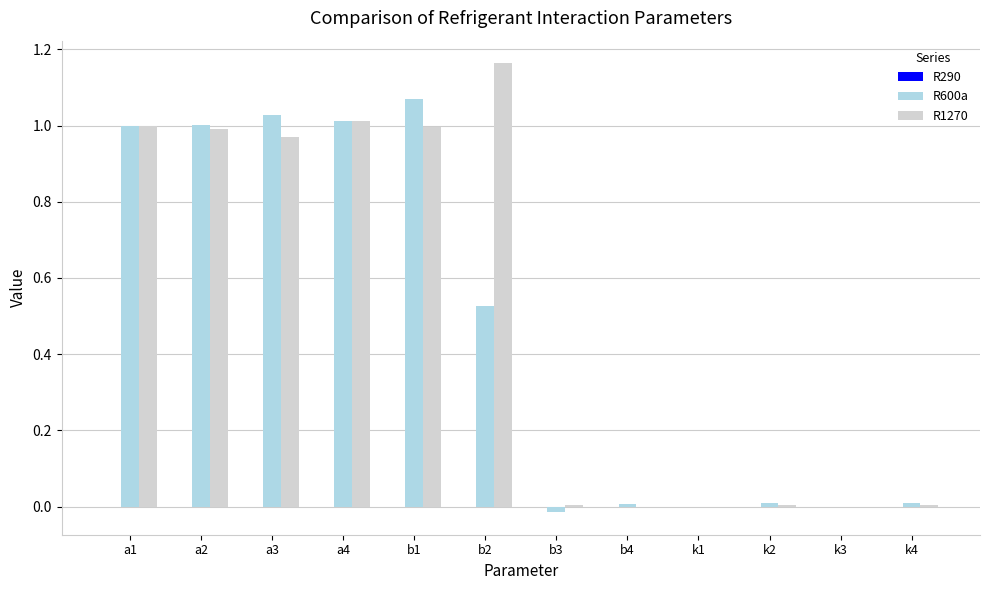

The R1270 series shows 0.5 at a4. True or false?

False